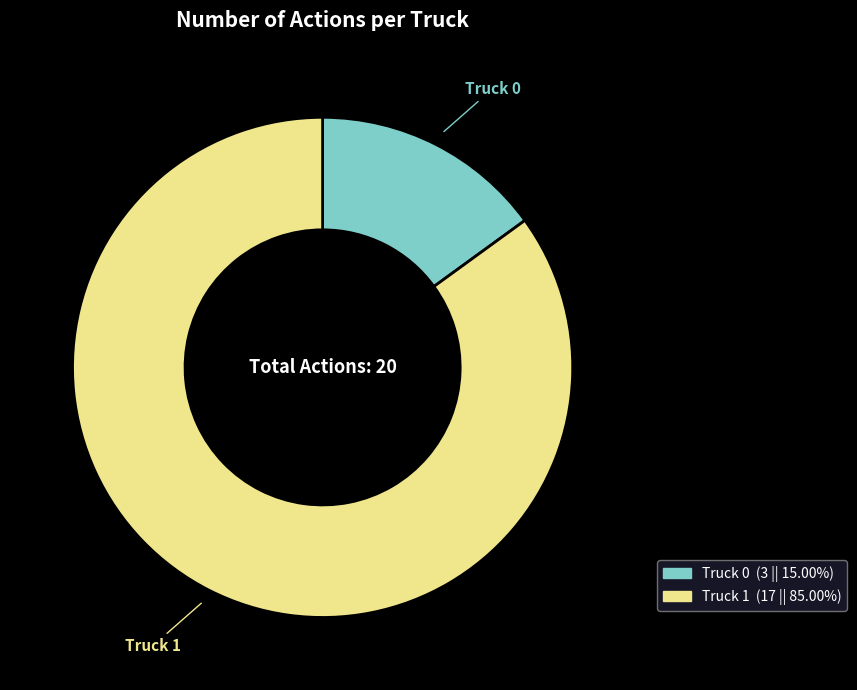

Which category accounts for the majority?

Truck 1